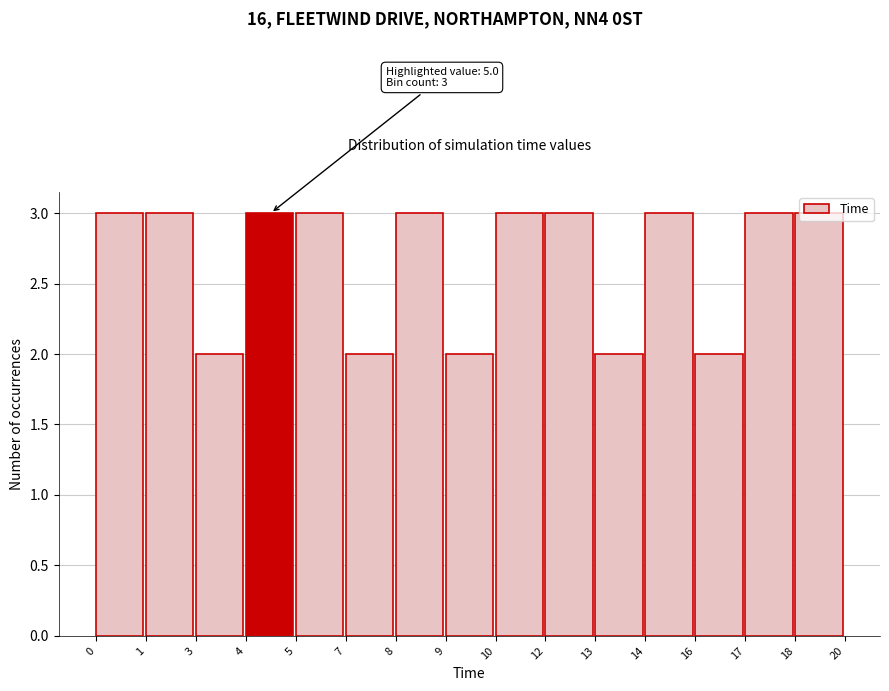

Between 4 and 16, which is larger?

4